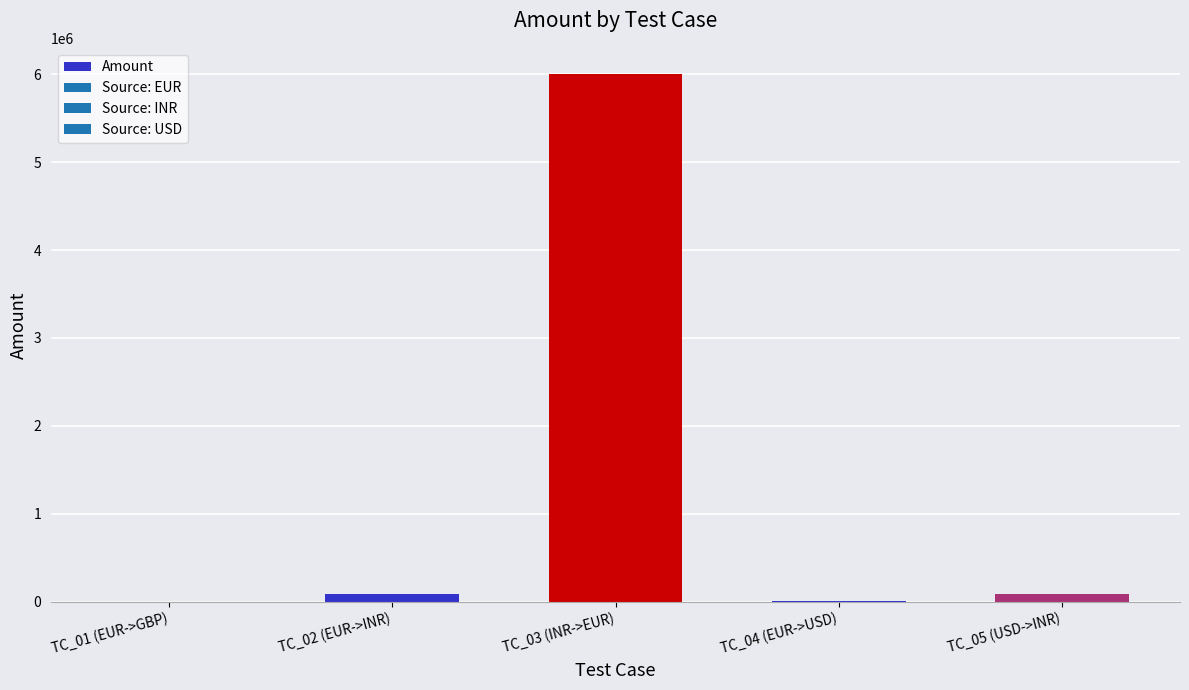

Which label corresponds to the largest value in the chart?

TC_03 (INR->EUR)